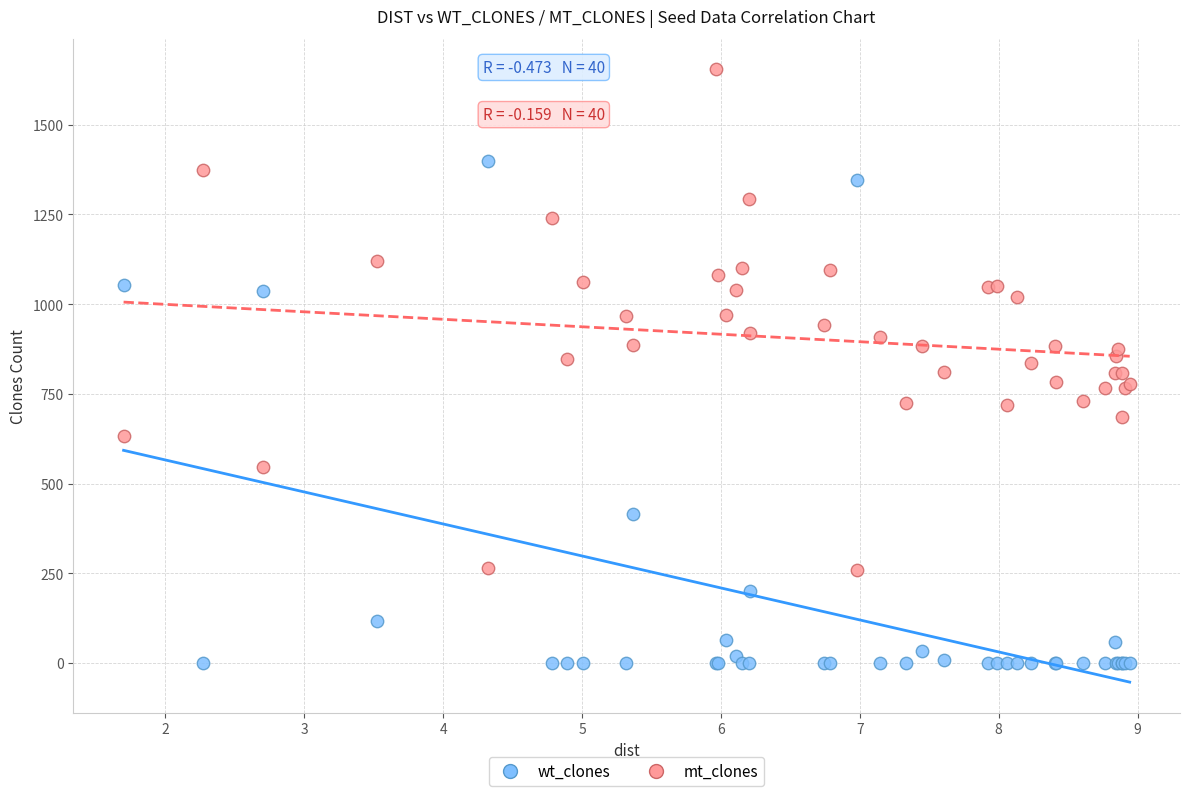

Which series contains the highest Y value?

mt_clones